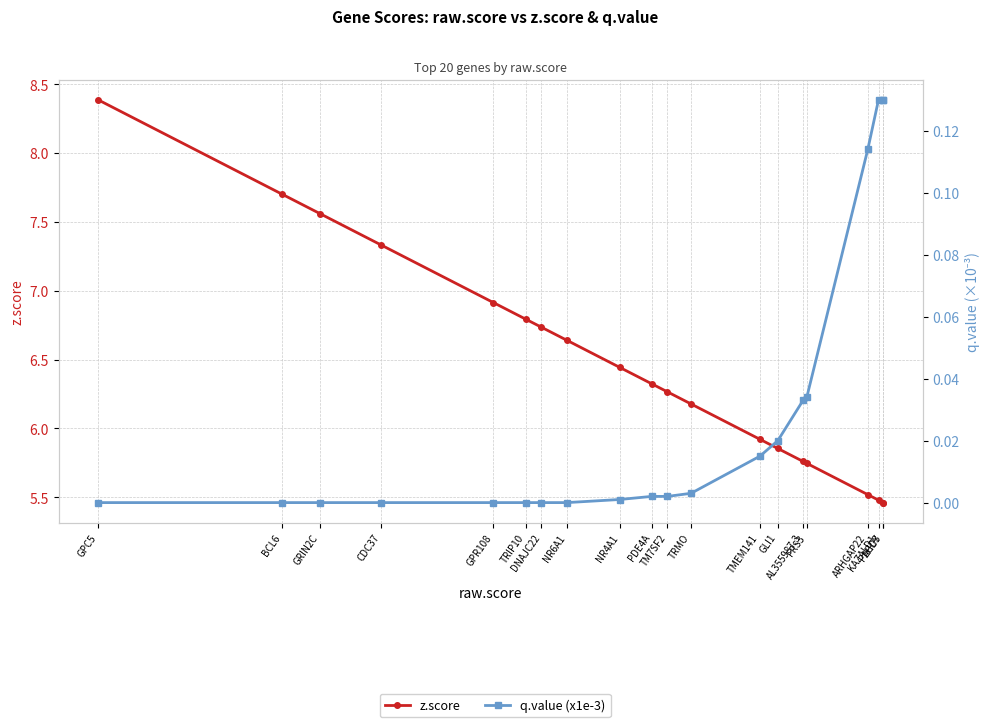

What is the average value of the z.score series?

6.4